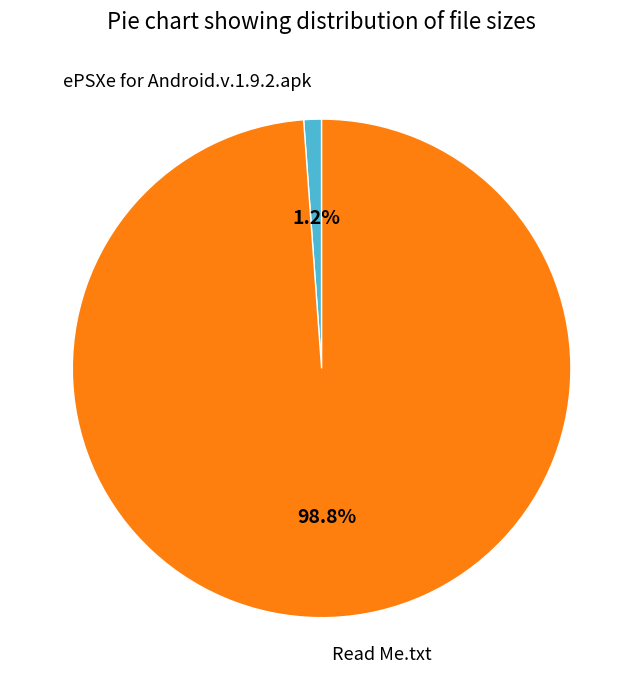

Between Read Me.txt and ePSXe for Android.v.1.9.2.apk, which is larger?

Read Me.txt